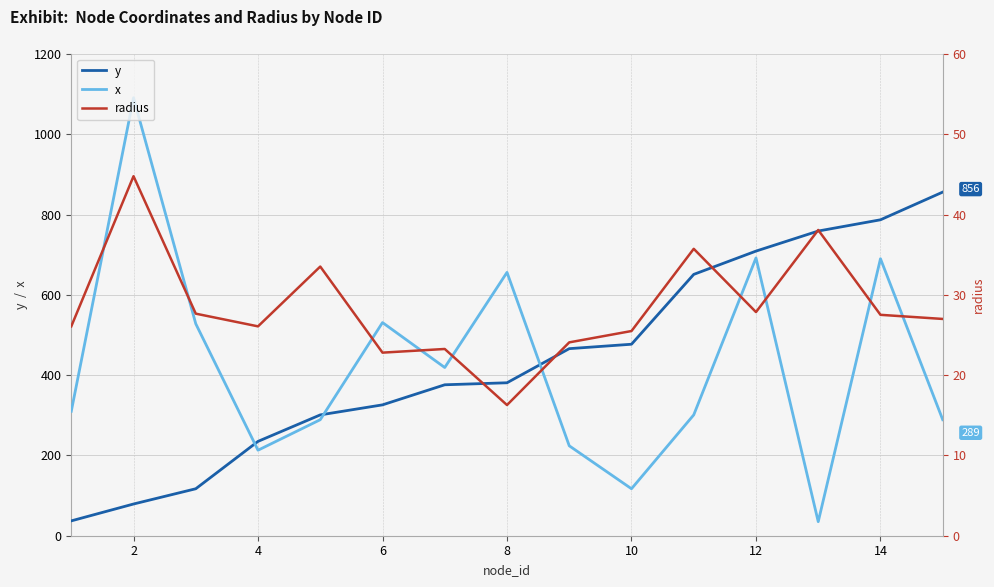

True or false: y and x cross at least once.

True